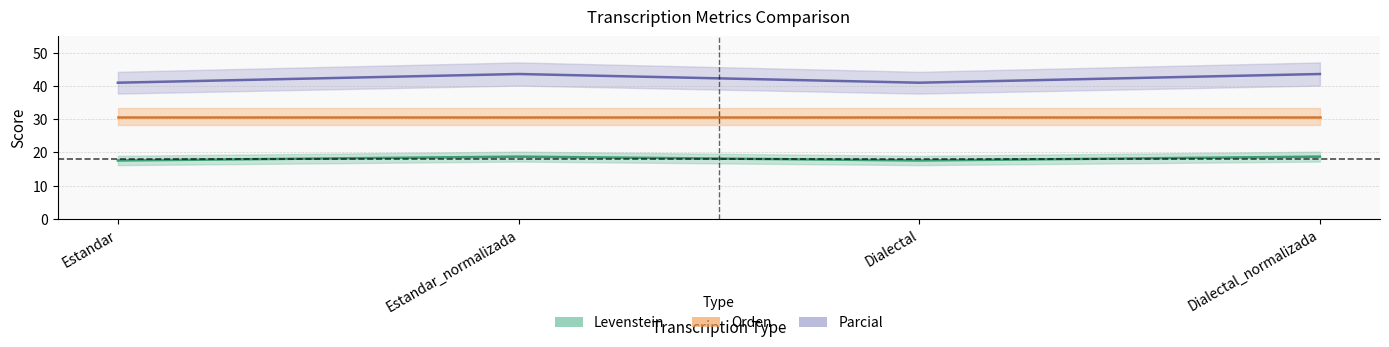

Which series has the largest range (max minus min)?

Parcial